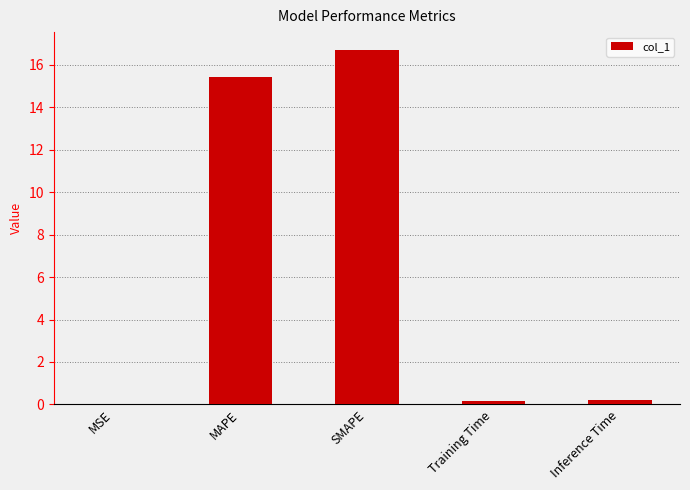

Between SMAPE and Training Time, which is larger?

SMAPE